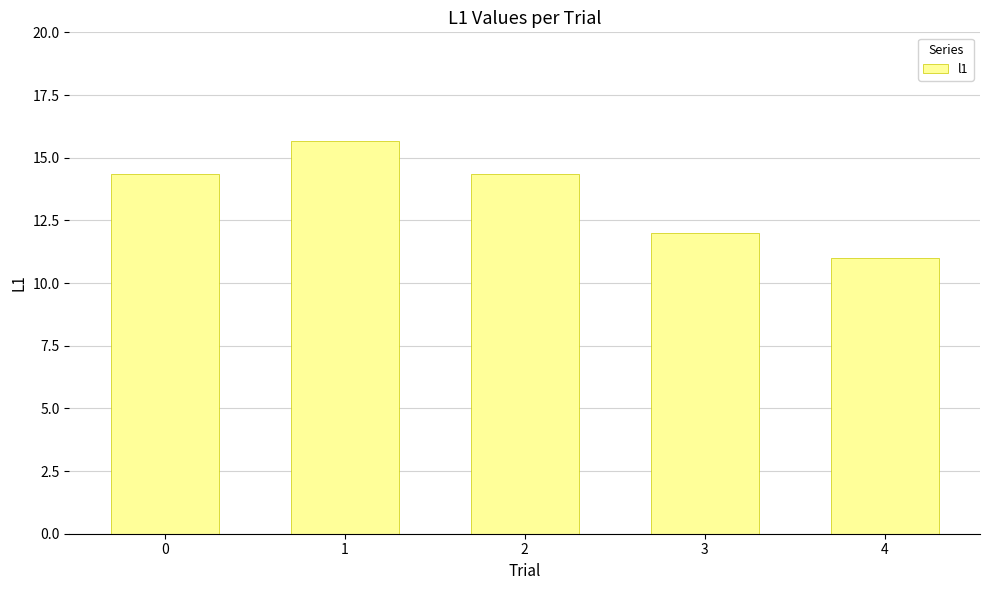

What is the average value?

13.5